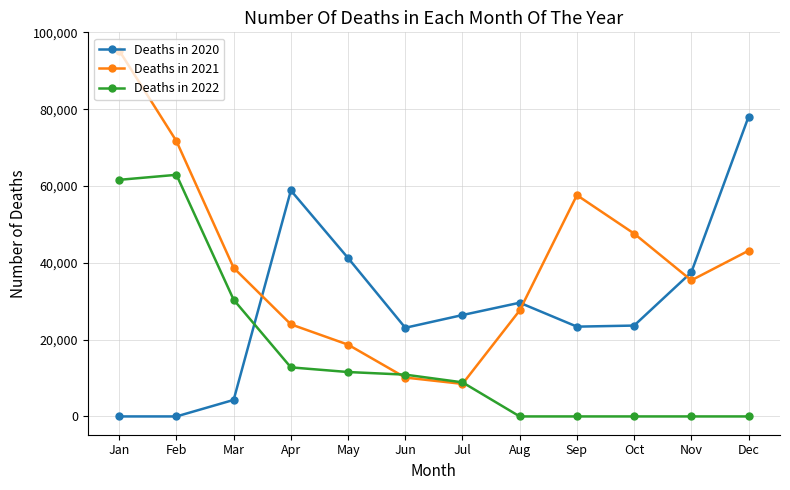

Is the value of Deaths in 2022 at Jun greater than the value of Deaths in 2020 at Dec?

No